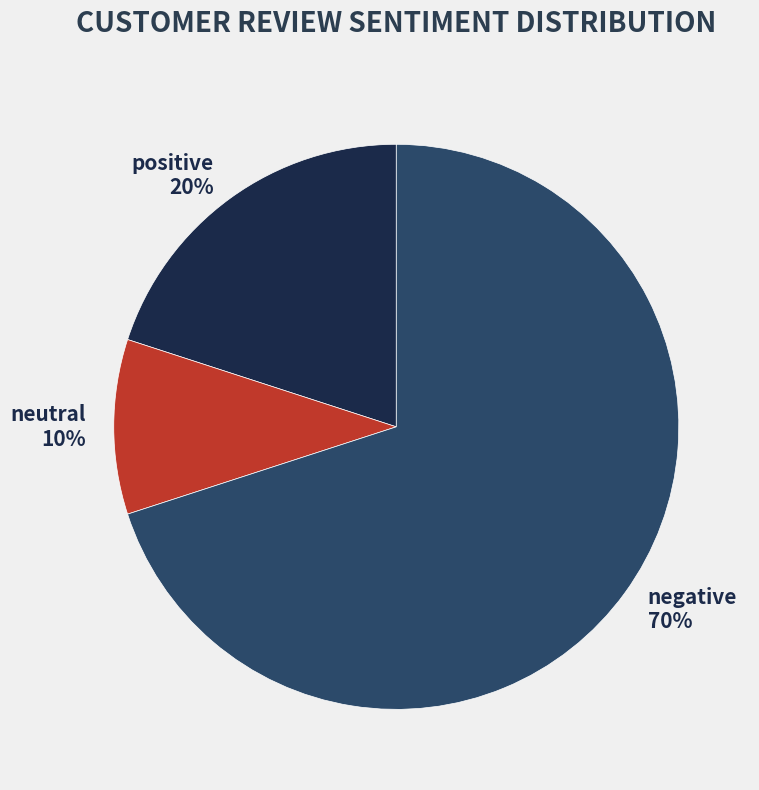

Rank the categories by value from highest to lowest.

negative, positive, neutral